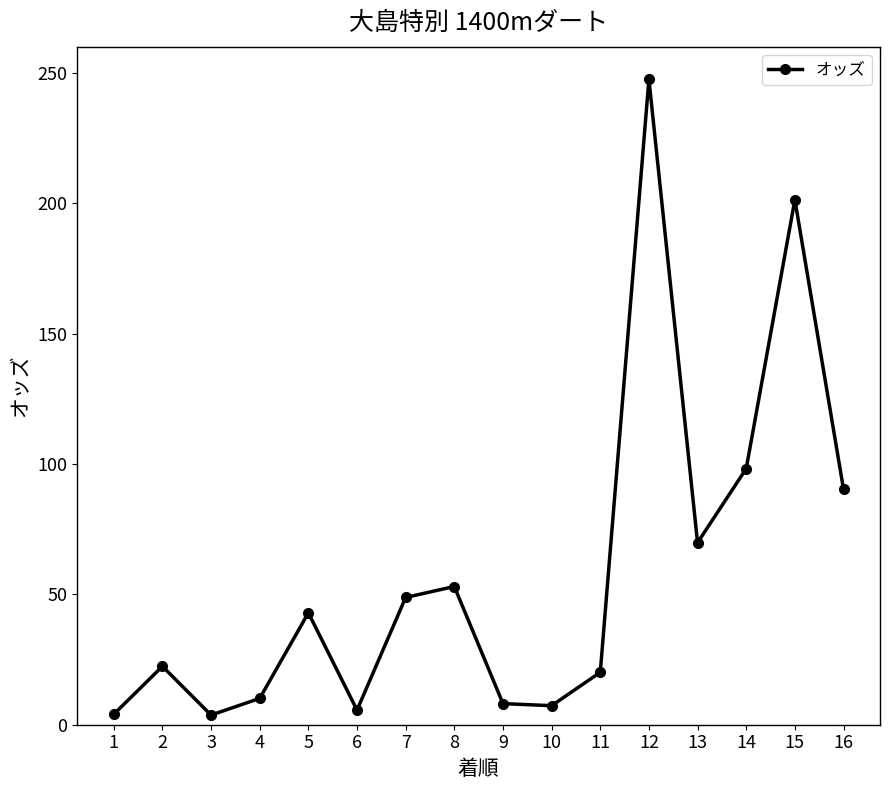

True or false: the data shows 10.1 at 4.

True